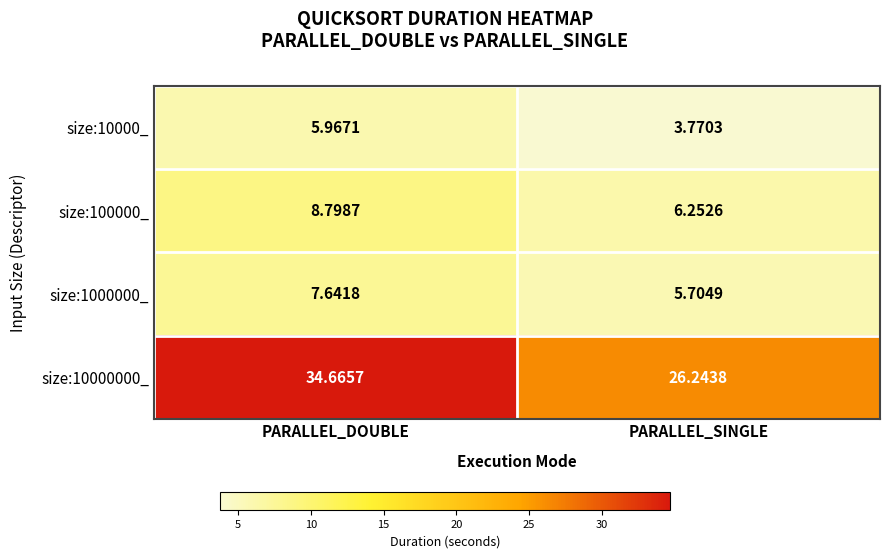

Which category has the lowest value across all series?

PARALLEL_SINGLE